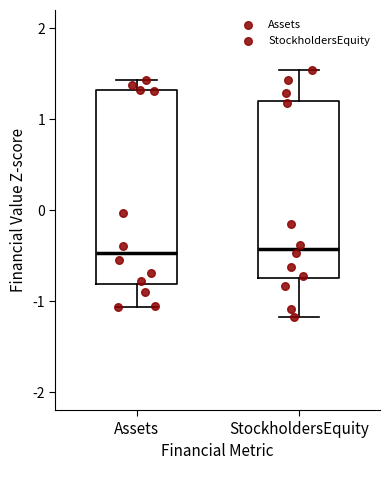

Reading left to right, transcribe this box plot: for each box, give where its median line is, the range the box spans, and where its two whiskers end, as read against the y-axis. The values are not printed on the chart, so give them approximately, as read against the axis.

Assets: median -0.5, box -0.8 to 1.3, whiskers -1.1 to 1.4
StockholdersEquity: median -0.4, box -0.7 to 1.2, whiskers -1.2 to 1.5